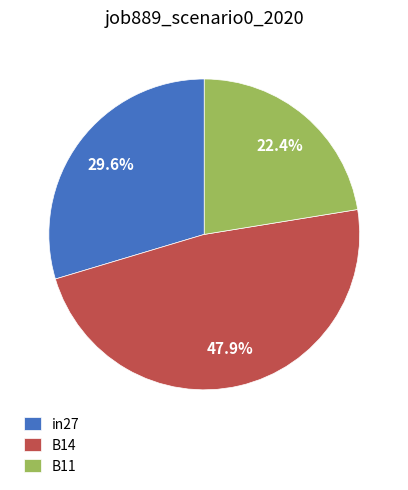

What percentage is the B14 slice, to the nearest percent?

48%